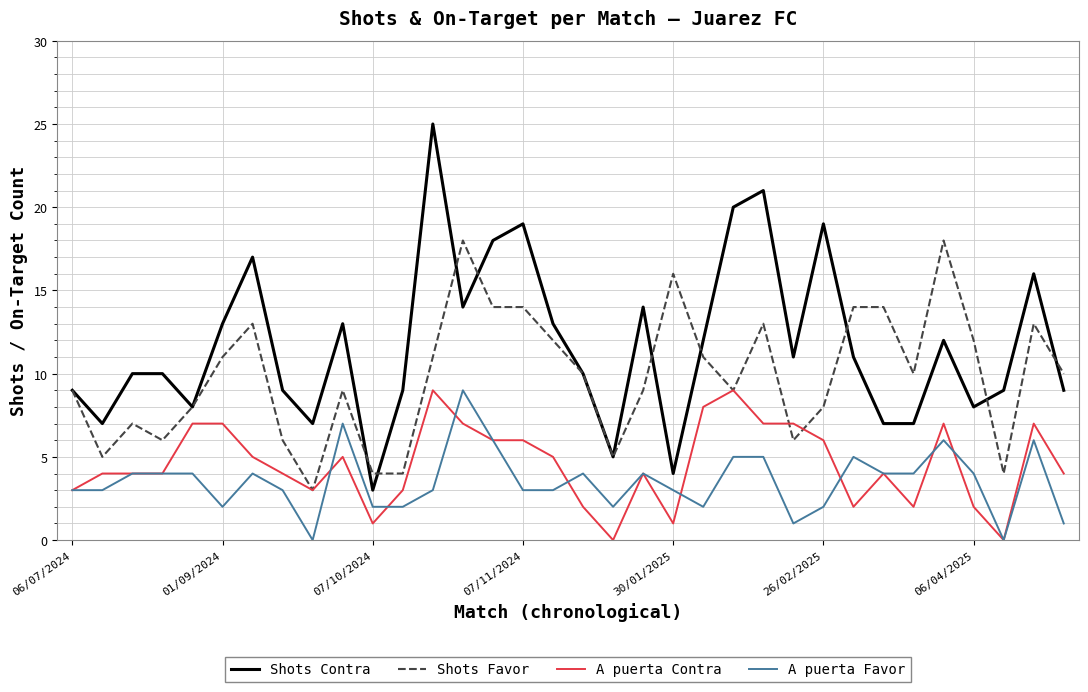

Which series has the widest spread of values?

Shots Contra